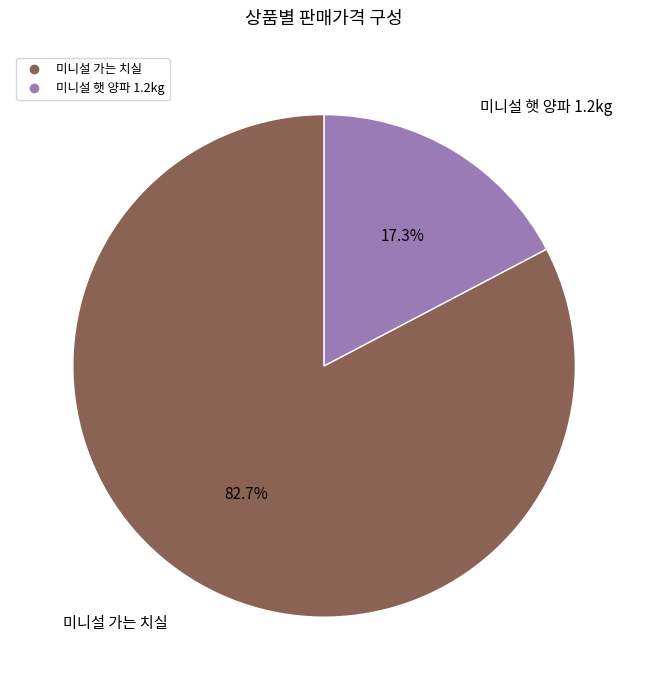

How many slices are in this pie chart?

2